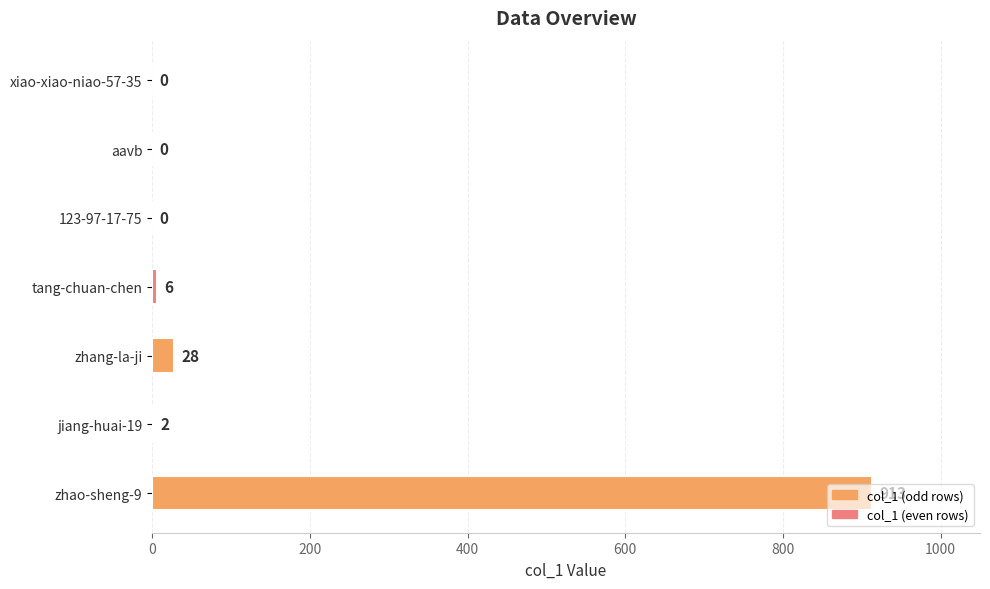

The chart shows a value of 1588 at zhao-sheng-9. True or false?

False